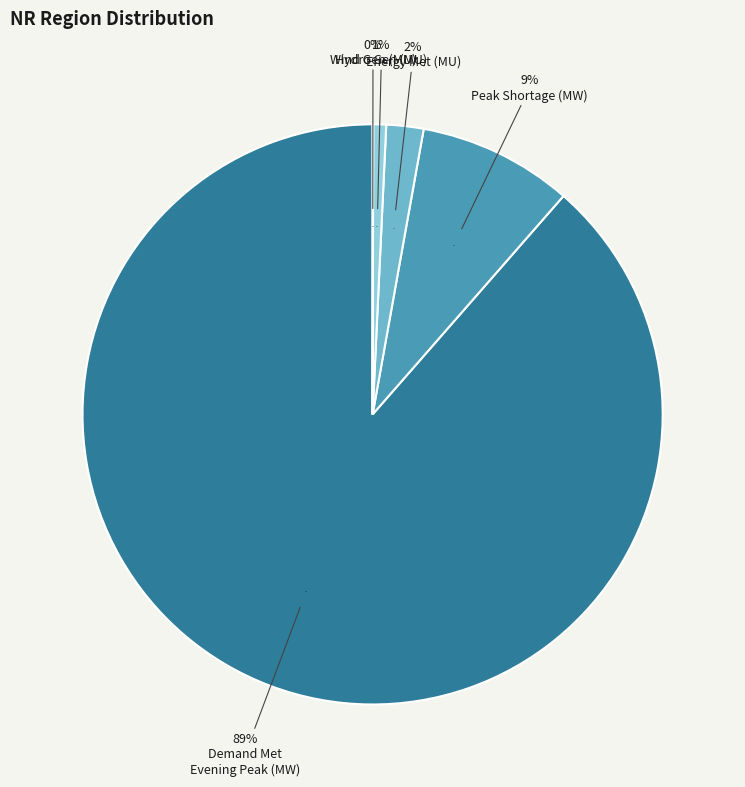

Count the number of slices in the pie.

5